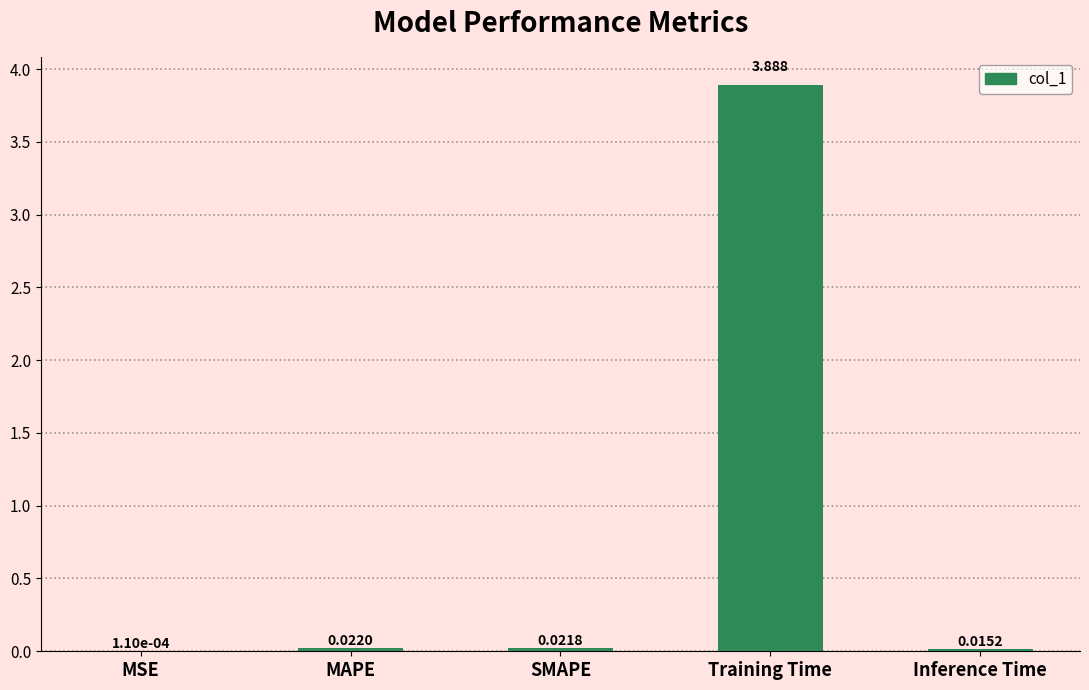

At which label is the value closest to 1?

MAPE